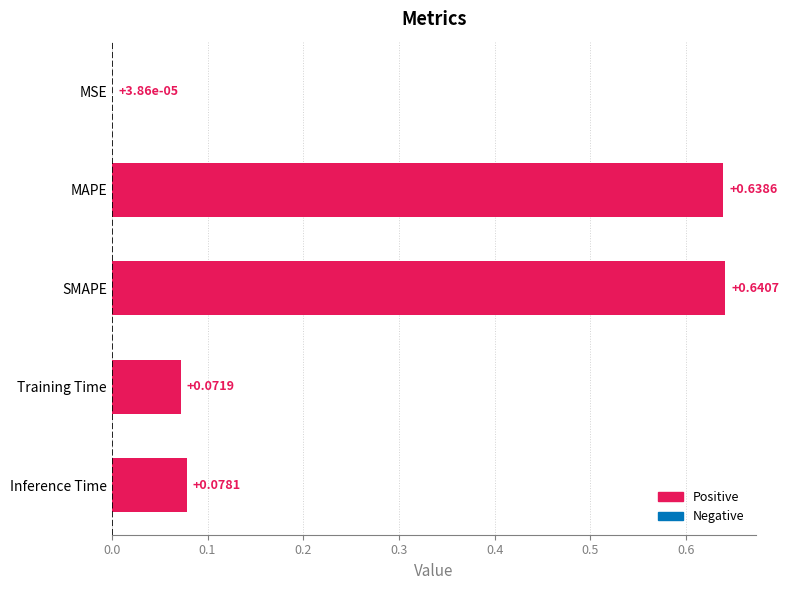

What is the sum of all values?

1.4